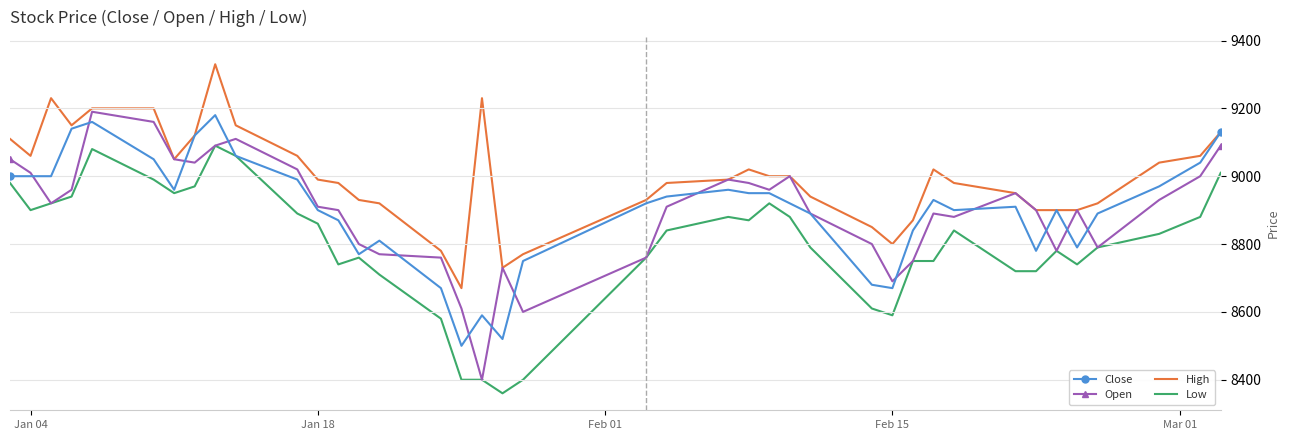

Which series has the widest spread of values?

Open